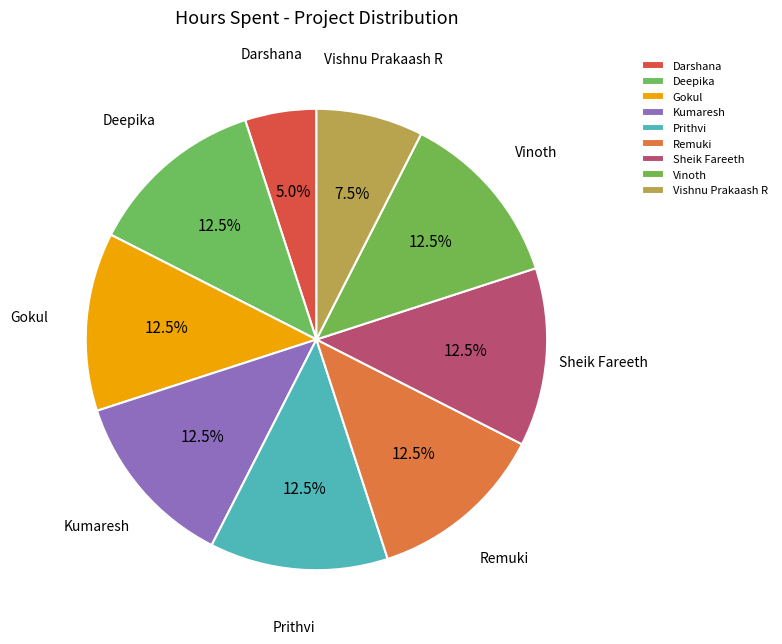

Does Gokul account for over 50% of the chart?

No